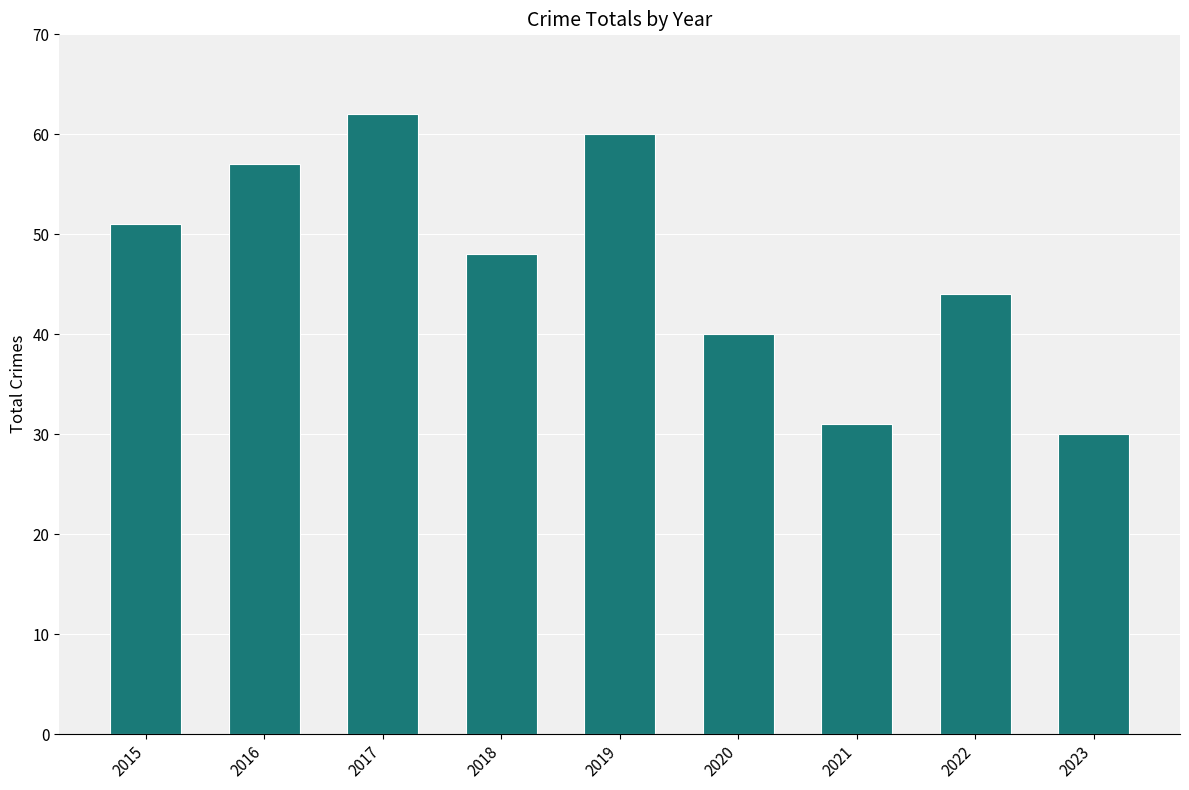

Reading left to right, what are all the values shown in this chart?

2015=51	2016=57	2017=62	2018=48	2019=60	2020=40	2021=31	2022=44	2023=30